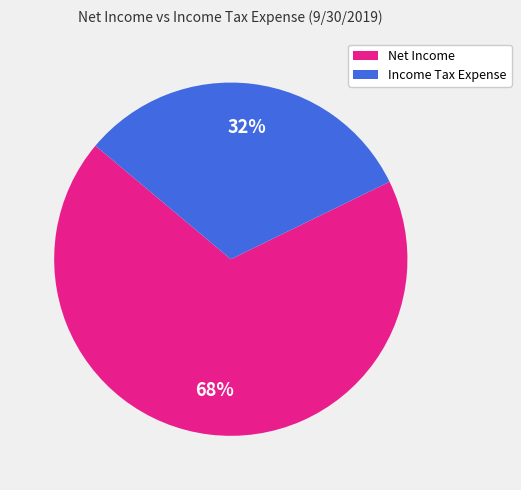

Which has a higher value, Net Income or Income Tax Expense?

Net Income